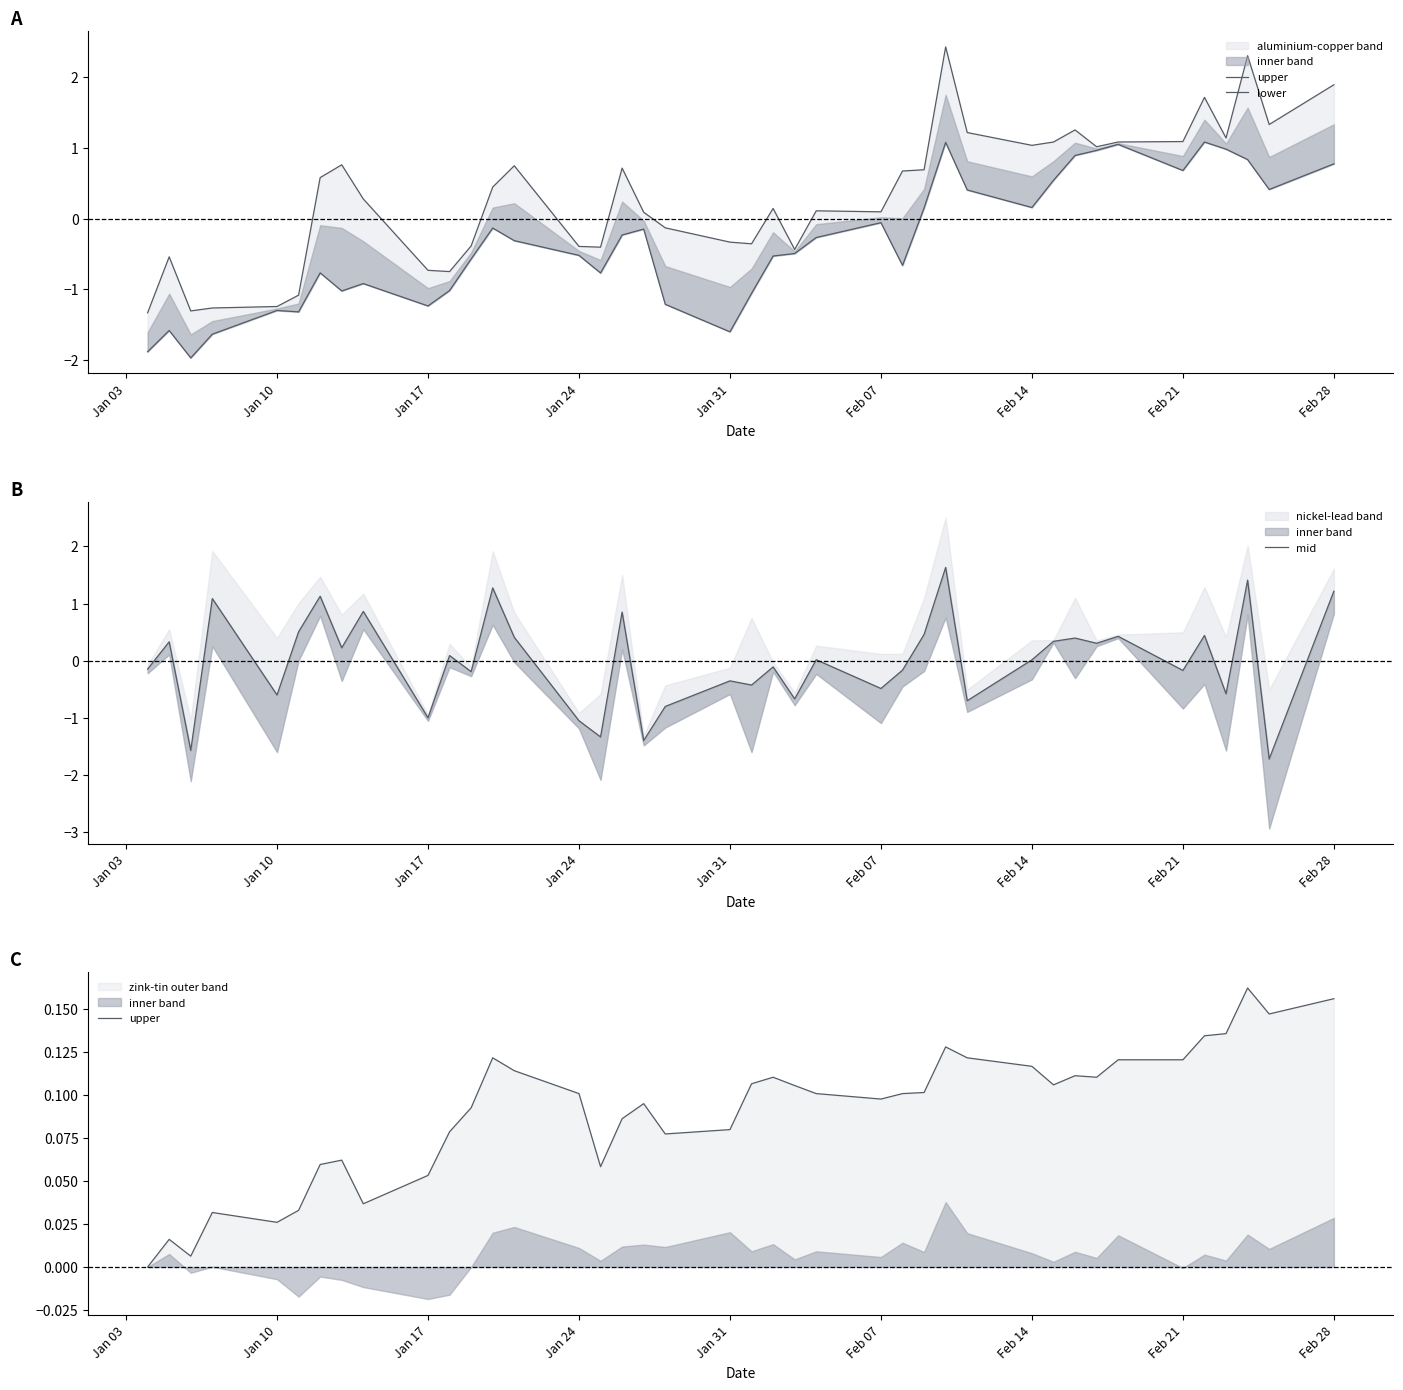

Reading left to right, transcribe all the data shown in this chart.

upper: 0.0	0.0	0.0	0.0	0.0	0.0	0.1	0.1	0.0	0.1	0.1	0.1	0.1	0.1	0.1	0.1	0.1	0.1	0.1	0.1	0.1	0.1	0.1	0.1	0.1	0.1	0.1	0.1	0.1	0.1	0.1	0.1	0.1	0.1	0.1	0.1	0.1	0.2	0.1	0.2
lower: -1.9	-1.6	-2.0	-1.6	-1.3	-1.3	-0.8	-1.0	-0.9	-1.2	-1.0	-0.6	-0.1	-0.3	-0.5	-0.8	-0.2	-0.1	-1.2	-1.6	-1.1	-0.5	-0.5	-0.3	-0.1	-0.7	0.2	1.1	0.4	0.2	0.5	0.9	1.0	1.0	0.7	1.1	1.0	0.8	0.4	0.8
mid: -0.1	0.3	-1.6	1.1	-0.6	0.5	1.1	0.2	0.9	-1.0	0.1	-0.2	1.3	0.4	-1.0	-1.3	0.9	-1.4	-0.8	-0.4	-0.4	-0.1	-0.7	0.0	-0.5	-0.2	0.5	1.6	-0.7	0.0	0.3	0.4	0.3	0.4	-0.2	0.4	-0.6	1.4	-1.7	1.2